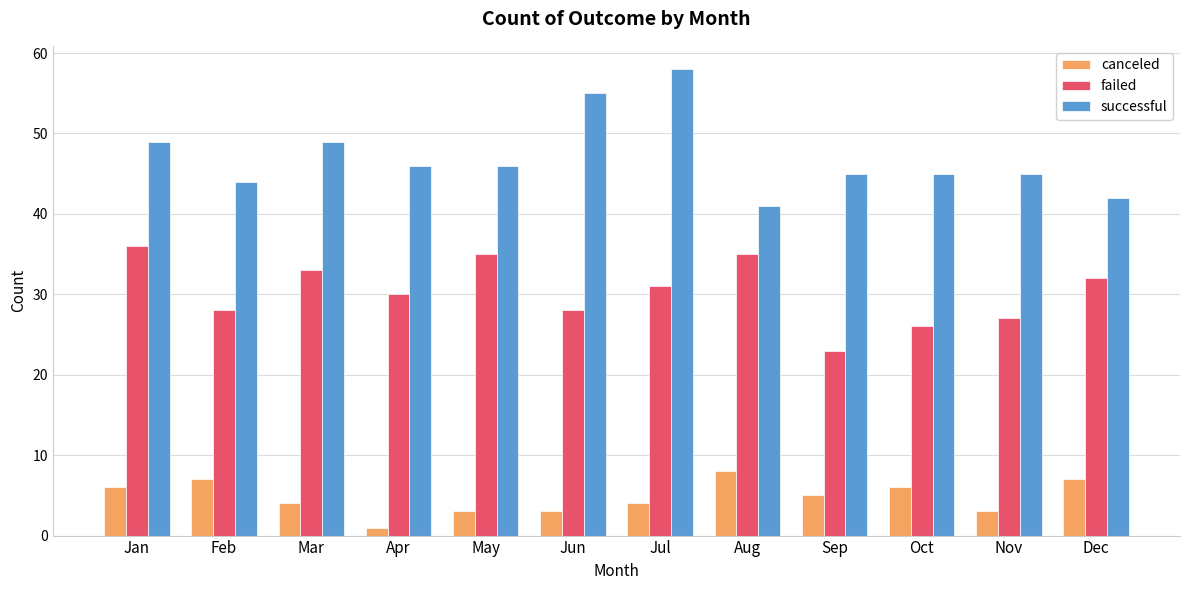

Are the bars horizontal?

No